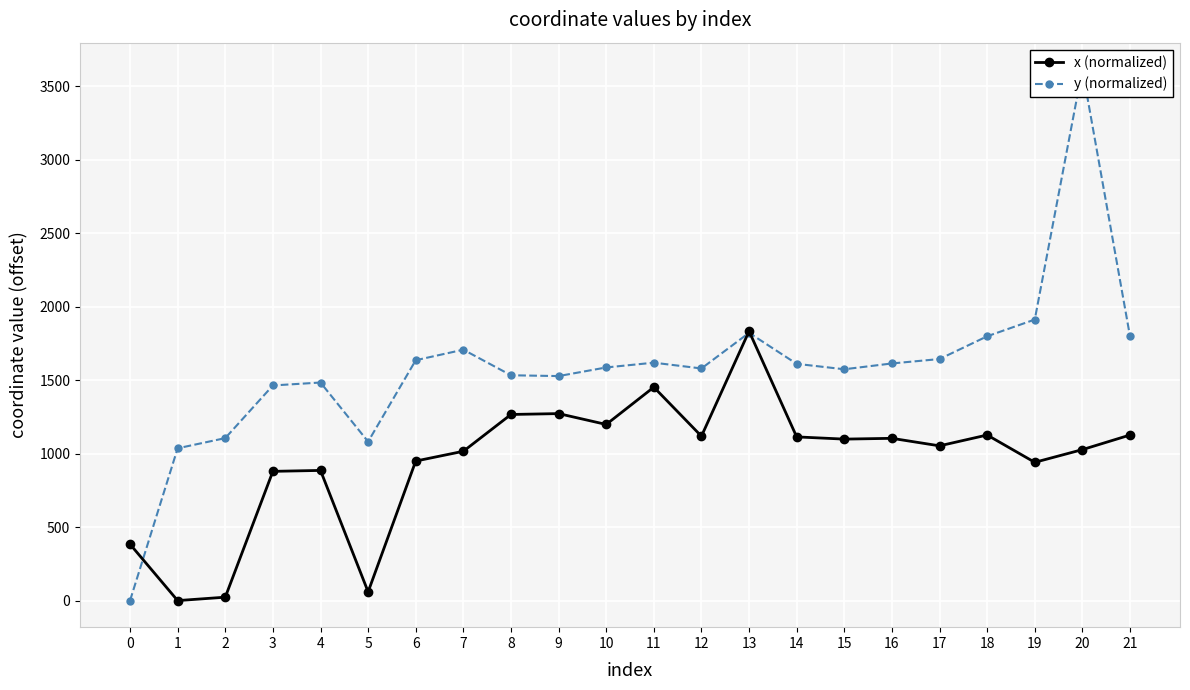

What is the difference between the x (normalized) values at 18 and 16?

22.5